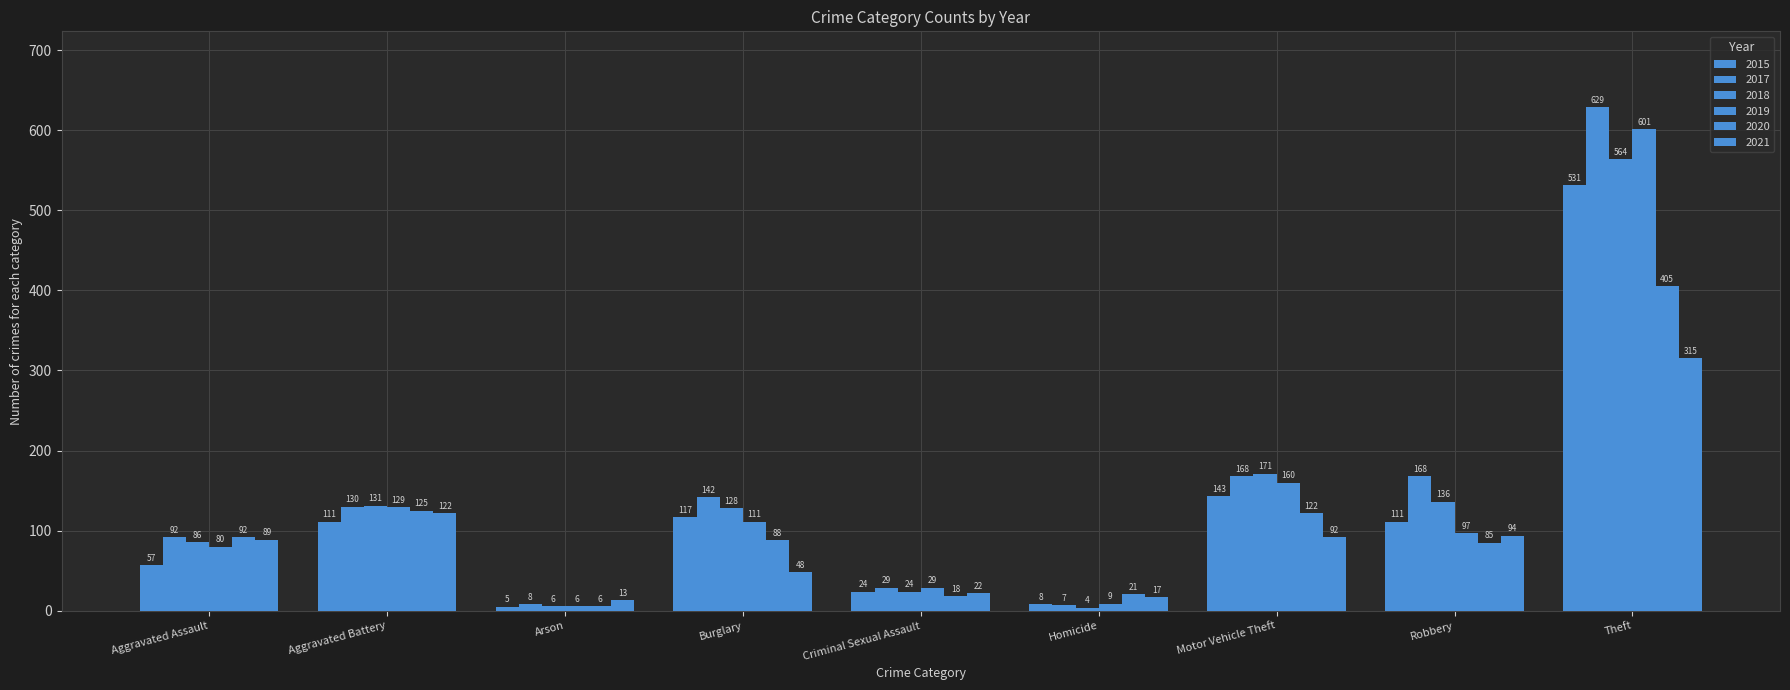

Are the bars horizontal?

No